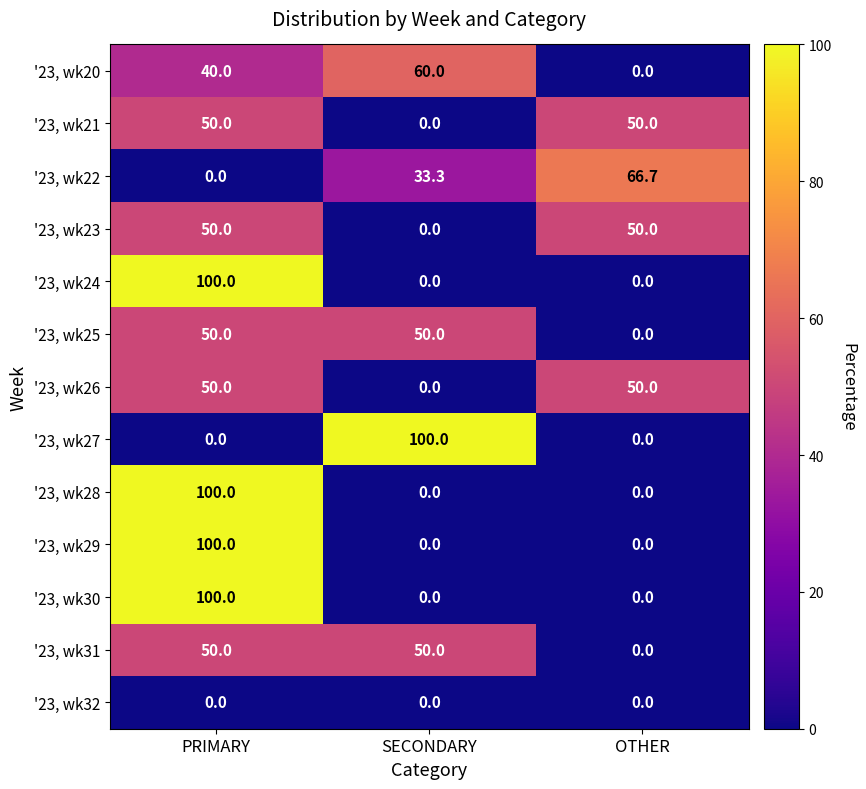

What is the sum of all '23, wk24 values?

100.0